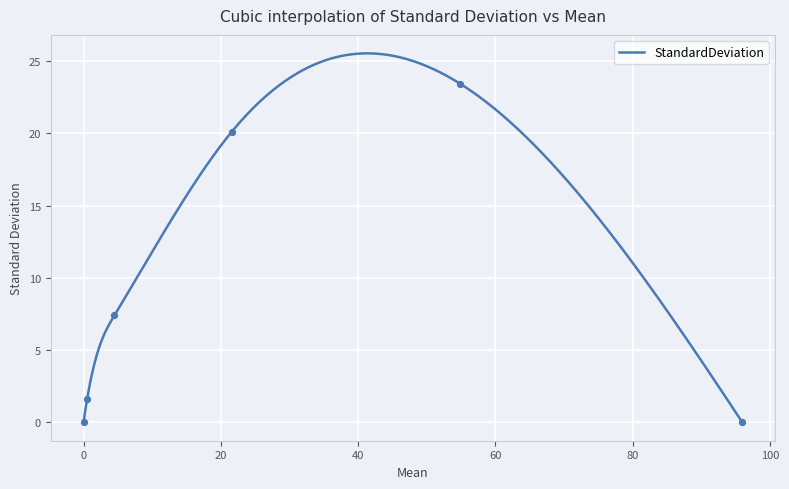

Approximately how many times larger is the value at 0.51 compared to 21.56?

0.1